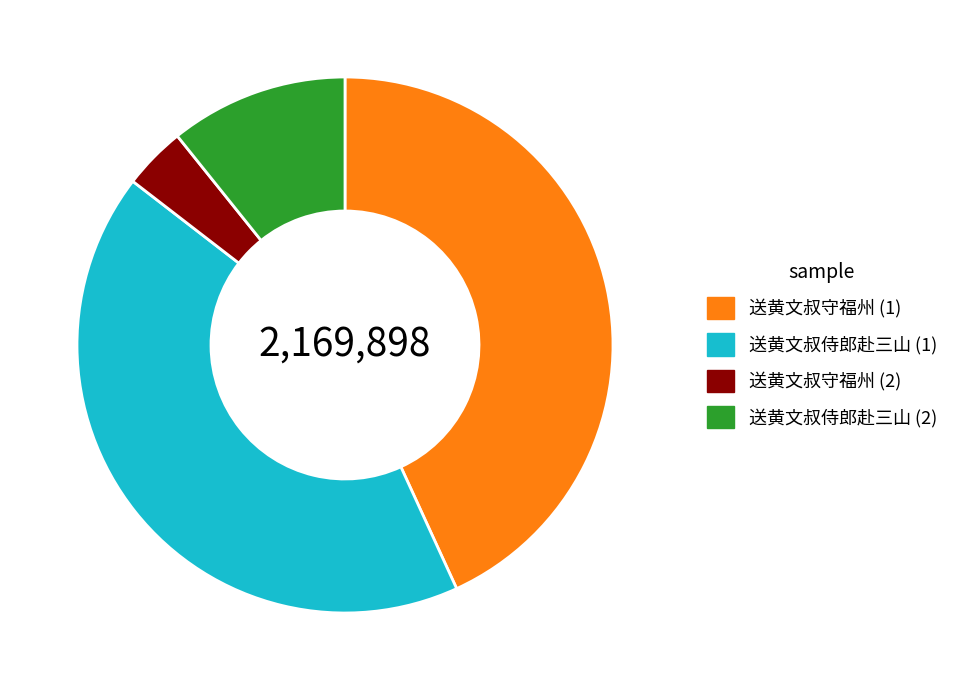

Rank the categories by value from lowest to highest.

送黄文叔守福州 (2), 送黄文叔侍郎赴三山 (2), 送黄文叔侍郎赴三山 (1), 送黄文叔守福州 (1)